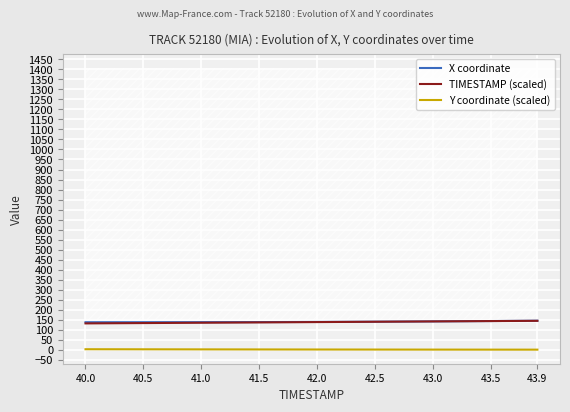

The value of TIMESTAMP (scaled) at 41.5 is 136.9. True or false?

True